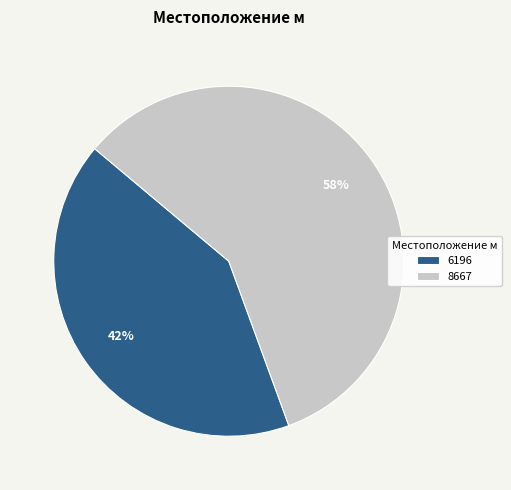

Do 8667 and 6196 together represent more than half of the pie?

Yes